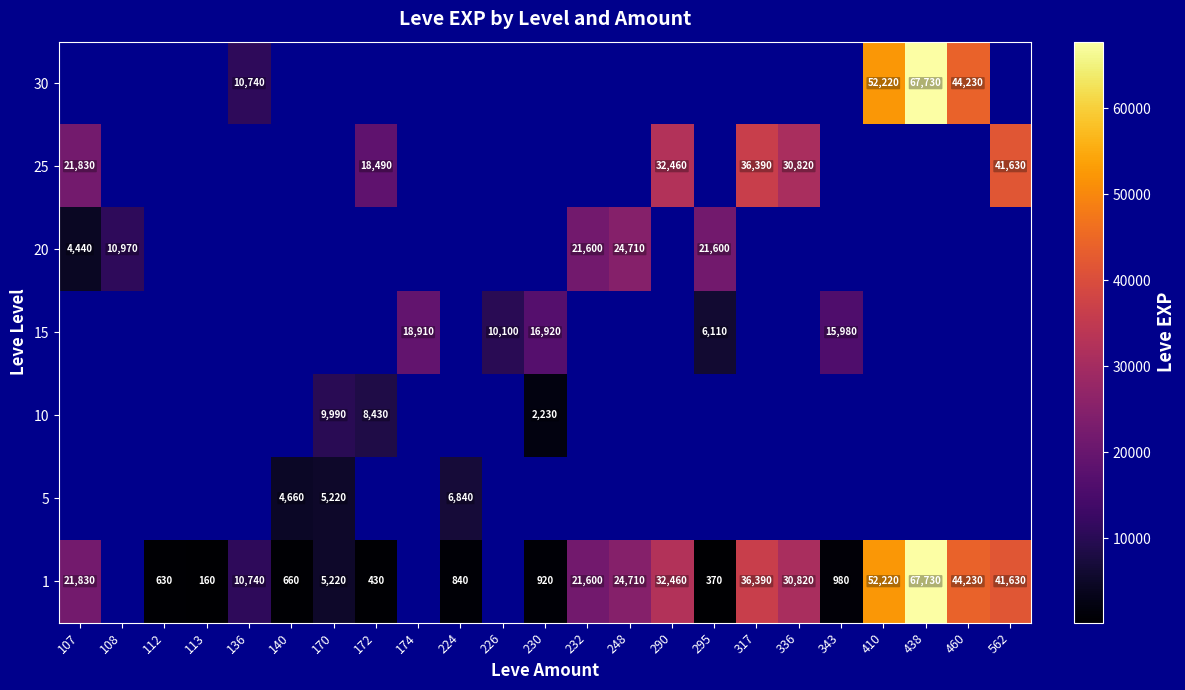

The value of 1 at 230 is 920. True or false?

True